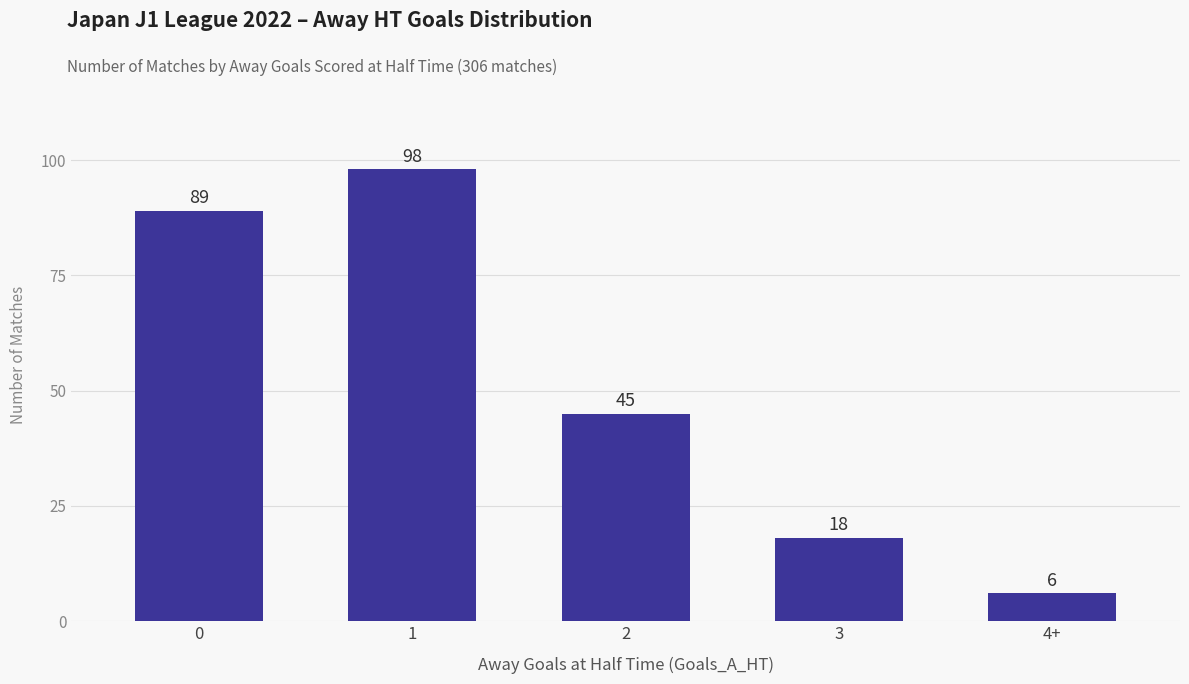

What position from the right is 3?

2